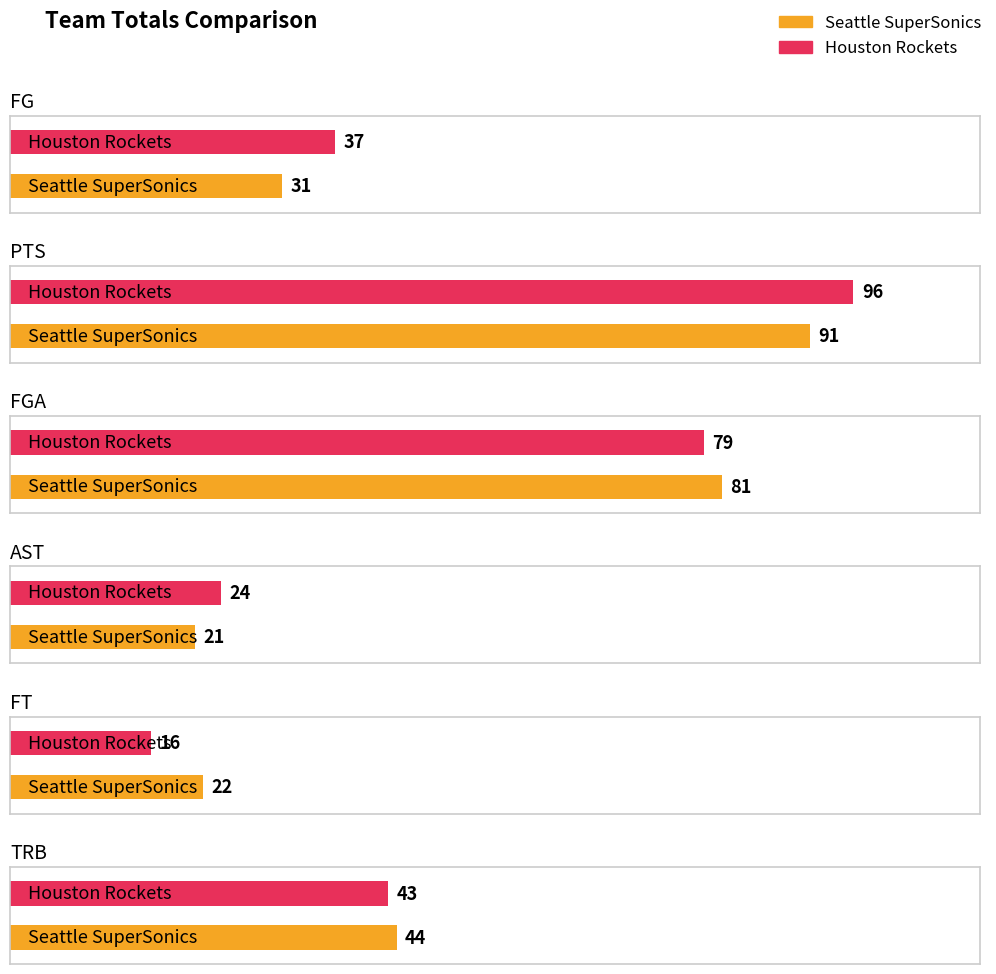

What is the difference between the maximum and minimum values in the AST series?

3